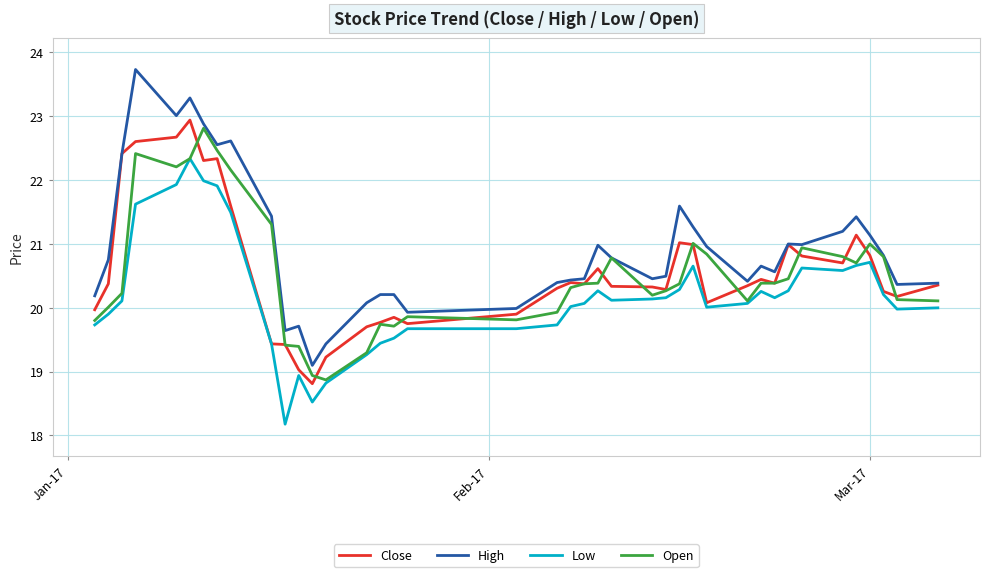

What are all the series names shown in the legend?

Close, High, Low, Open